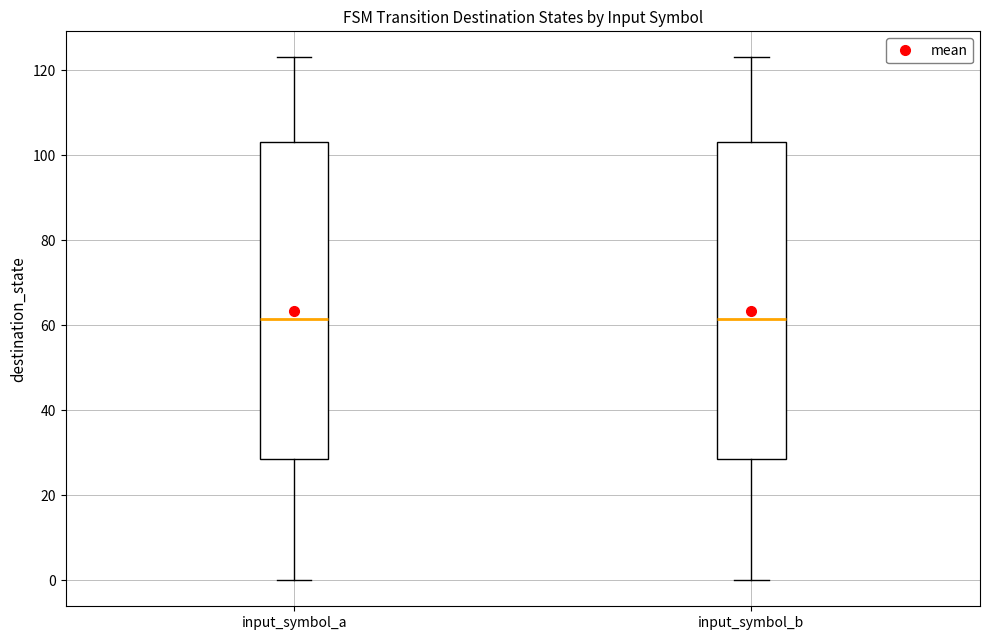

Reading left to right, read every box against the y-axis: the position of its median line, the range the box covers, and the ends of its whiskers. The values are not printed on the chart, so give them approximately, as read against the axis.

input_symbol_a: median 62, box 28 to 104, whiskers 0 to 124
input_symbol_b: median 62, box 28 to 104, whiskers 0 to 124